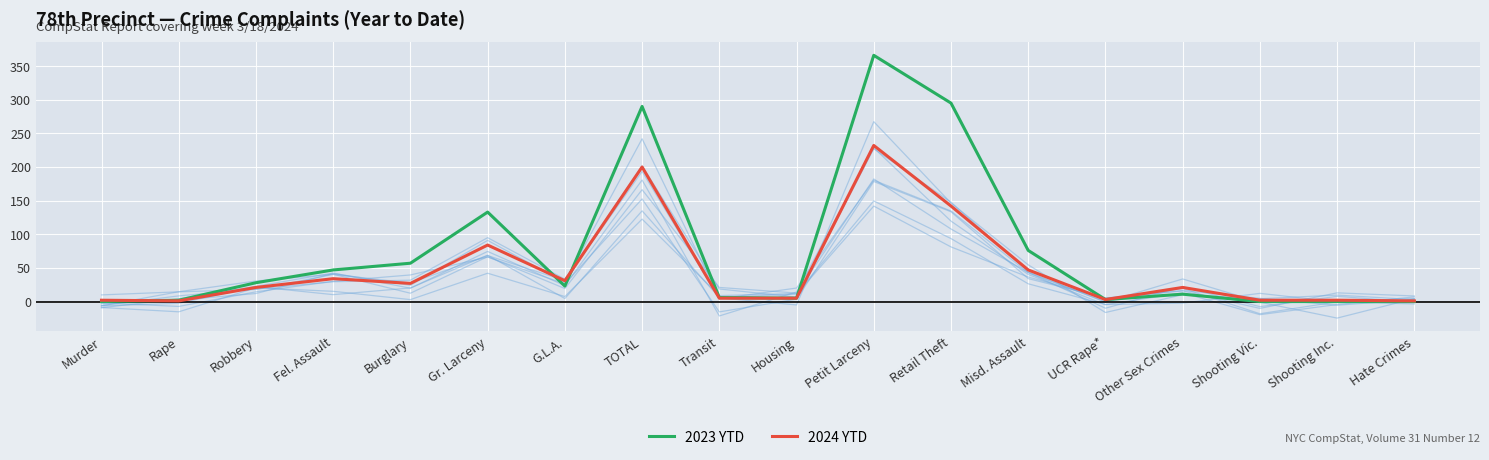

What is the highest value of the 2023 YTD series?

366